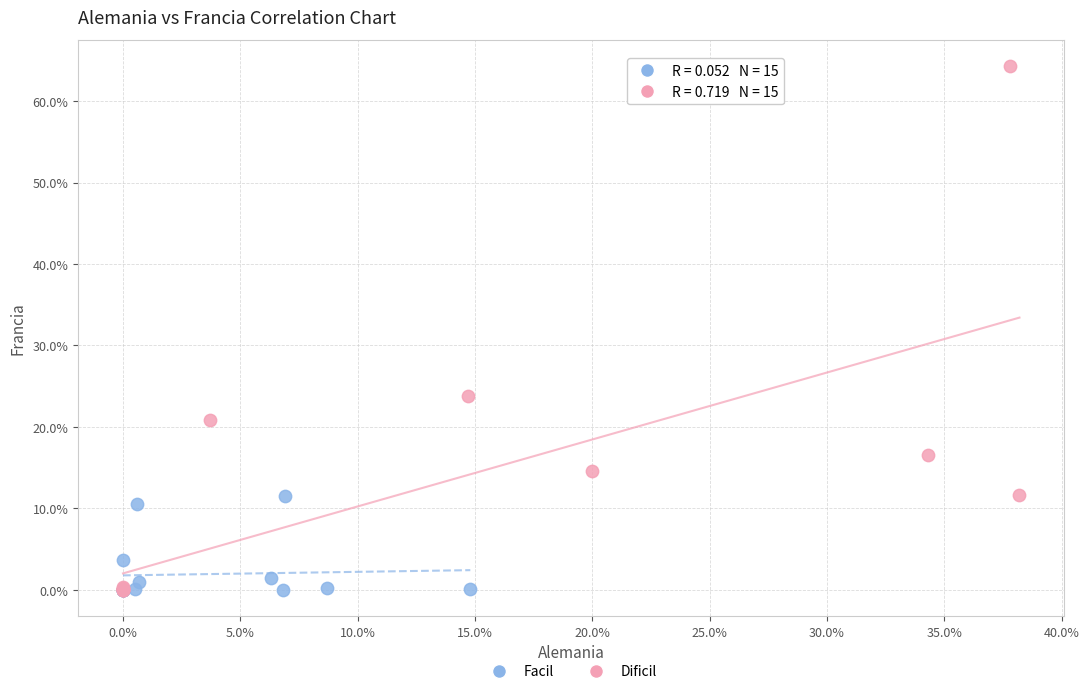

What are all the series names shown in the legend?

Facil, Dificil